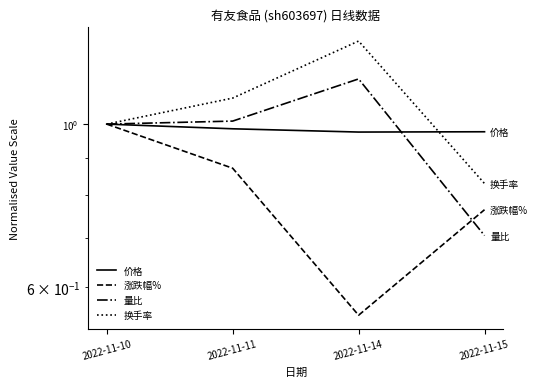

What is the maximum value for 价格?

1.0